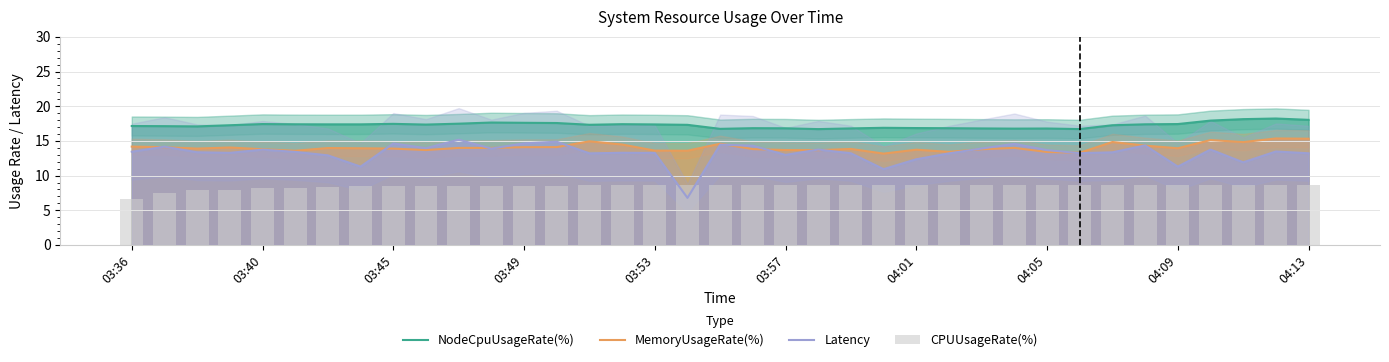

True or false: MemoryUsageRate(%) has a value of 22.4 at 03:36.

False